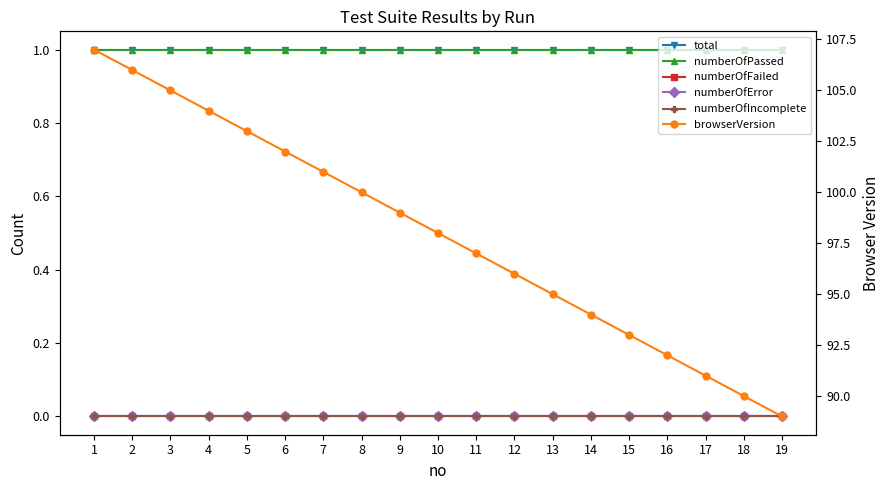

At how many categories does at least one series exceed 21?

19